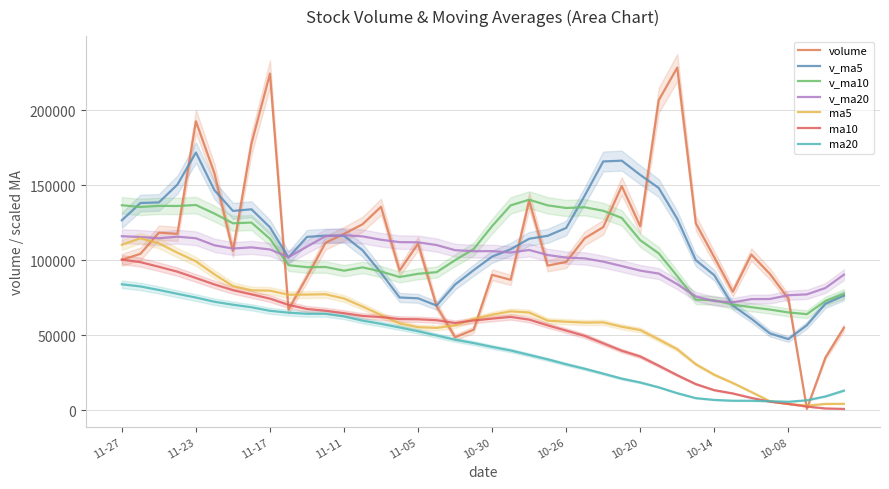

Which series ends up on top after the final intersection of v_ma10 and v_ma5?

v_ma10